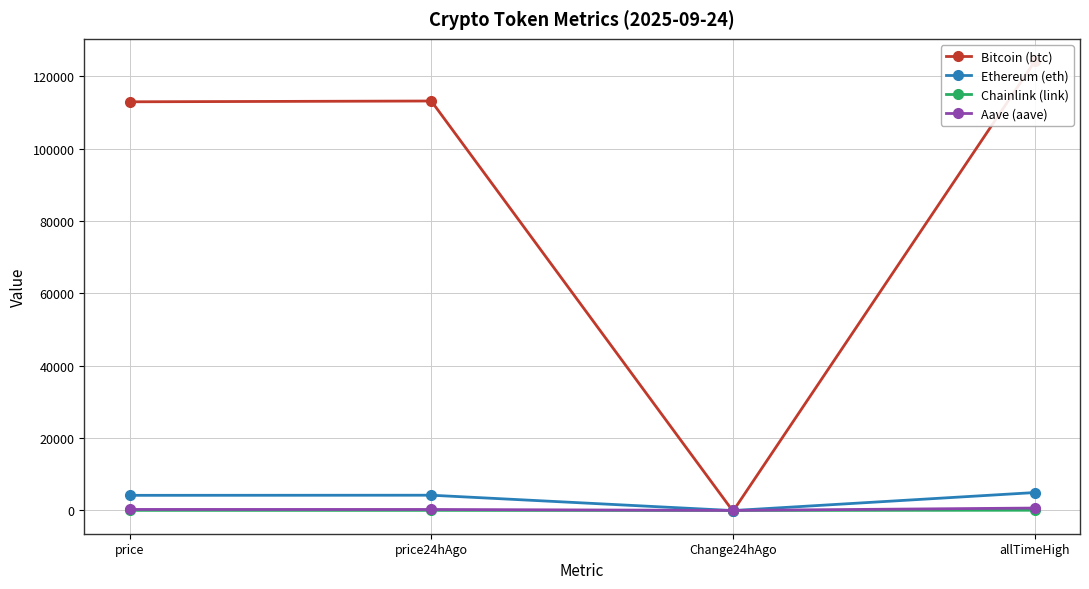

How many interior local peaks does the Chainlink (link) series have?

1